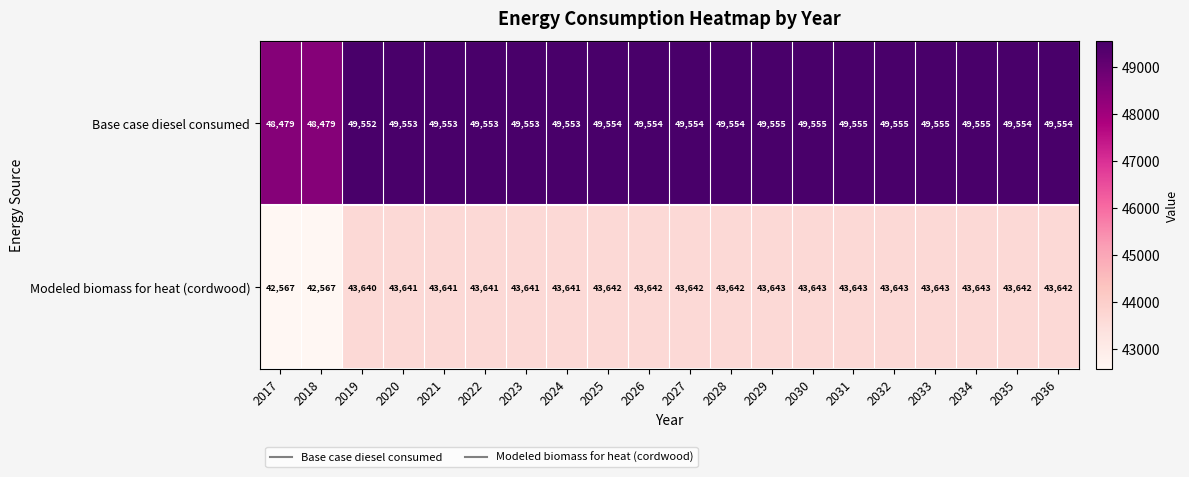

What is the difference between the maximum and second lowest values in the Base case diesel consumed series?

1076